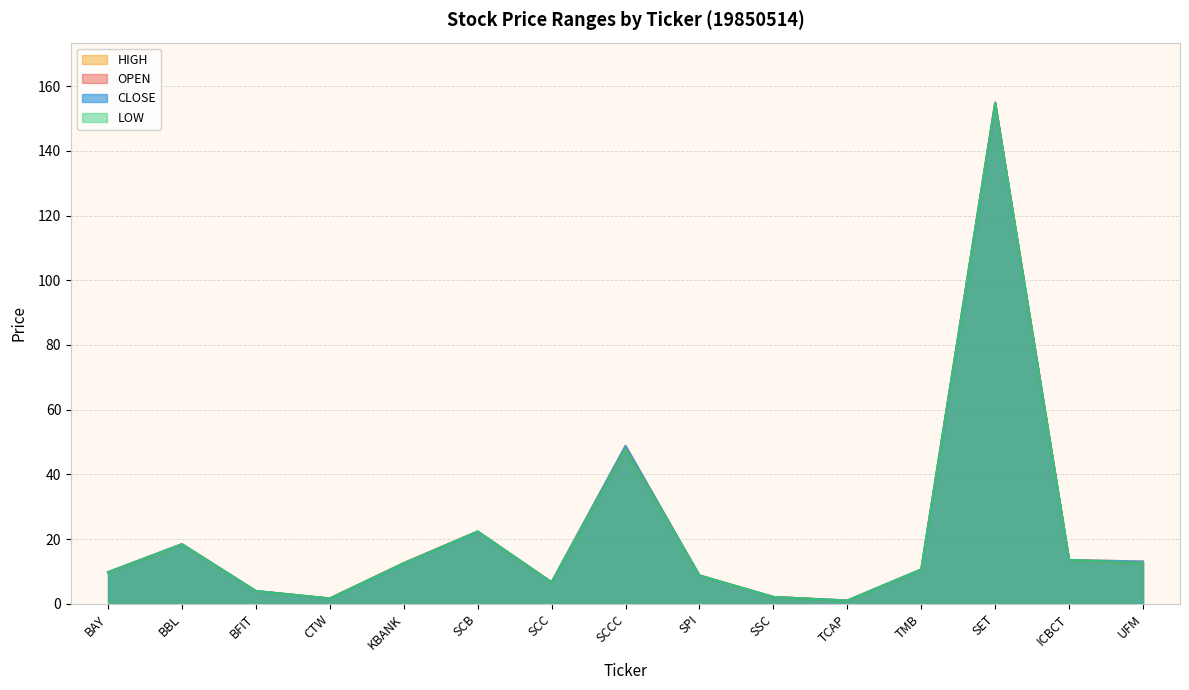

What position from the left is ICBCT?

14